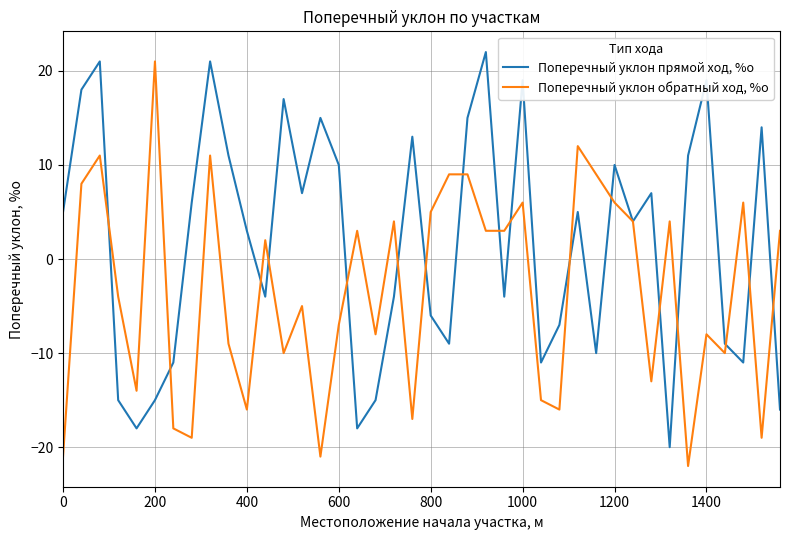

Which series has the largest total across all categories?

Поперечный уклон прямой ход, %о